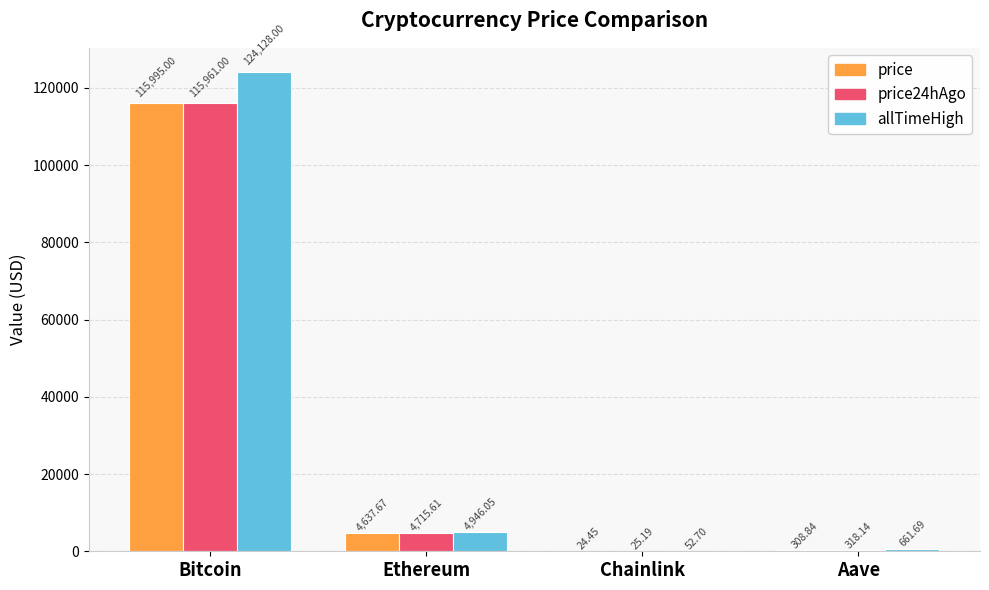

Between Bitcoin and Chainlink, which series saw the biggest shift?

allTimeHigh